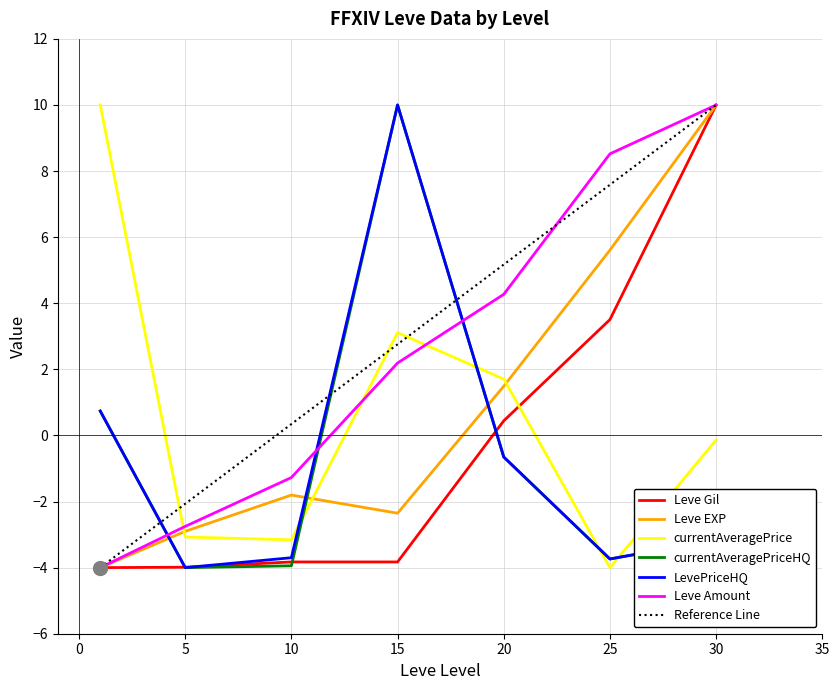

What is the highest value of the currentAveragePrice series?

10.0